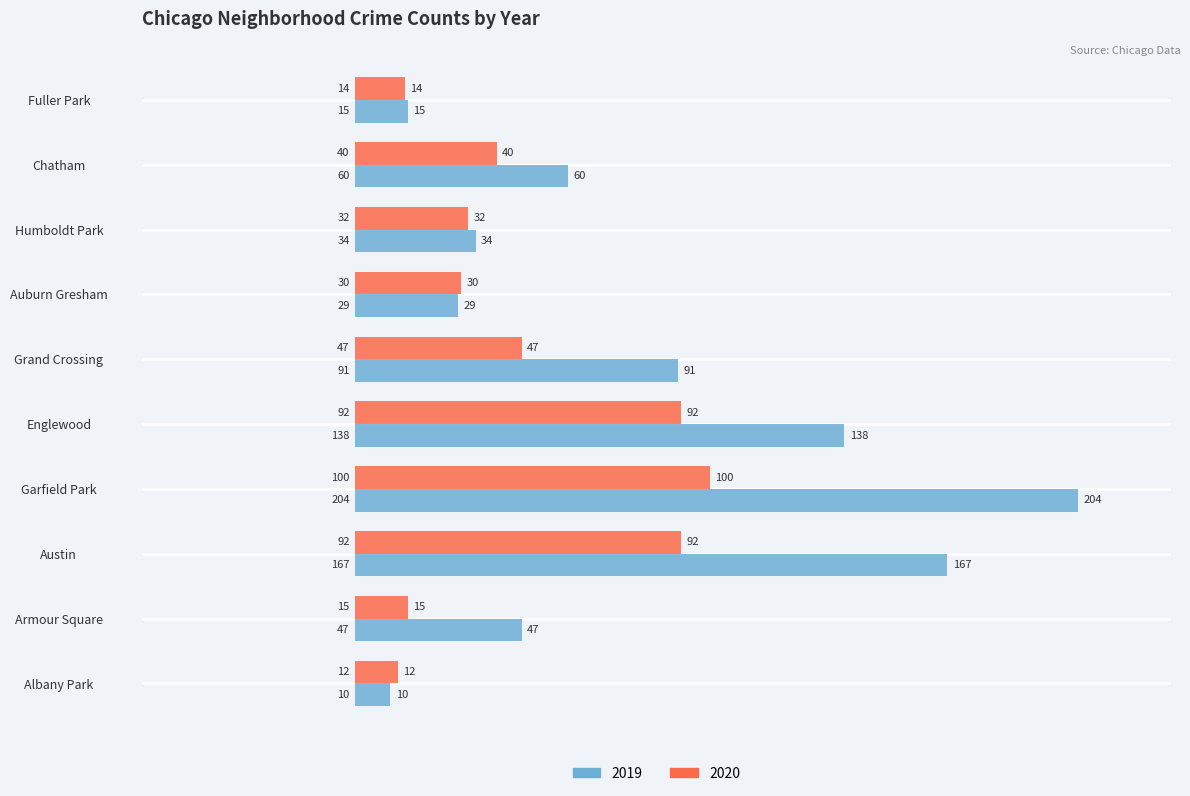

How many data points in 2020 are less than 40?

5